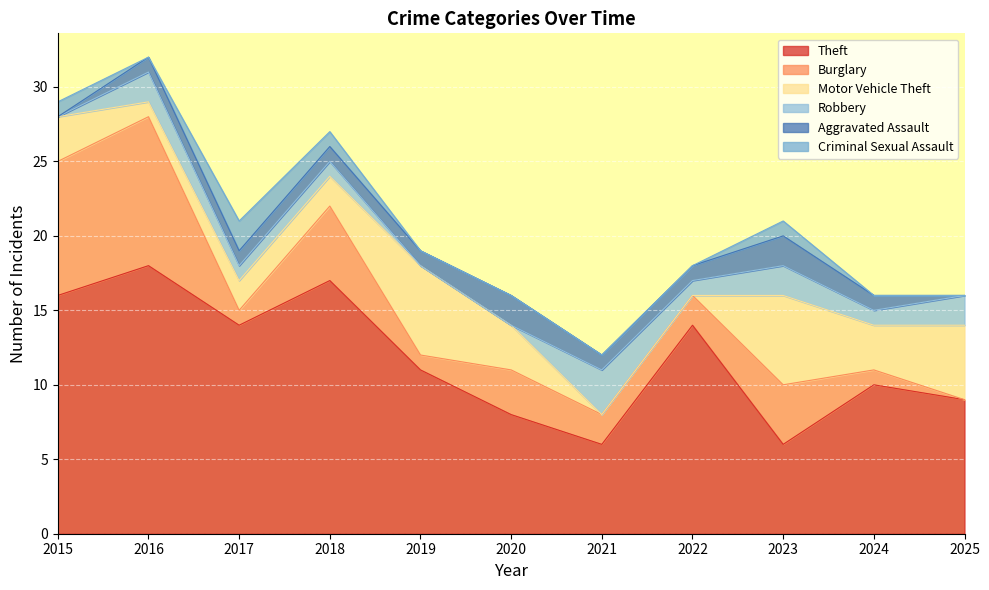

What is the sum of the Burglary values at 2016 and 2021?

12